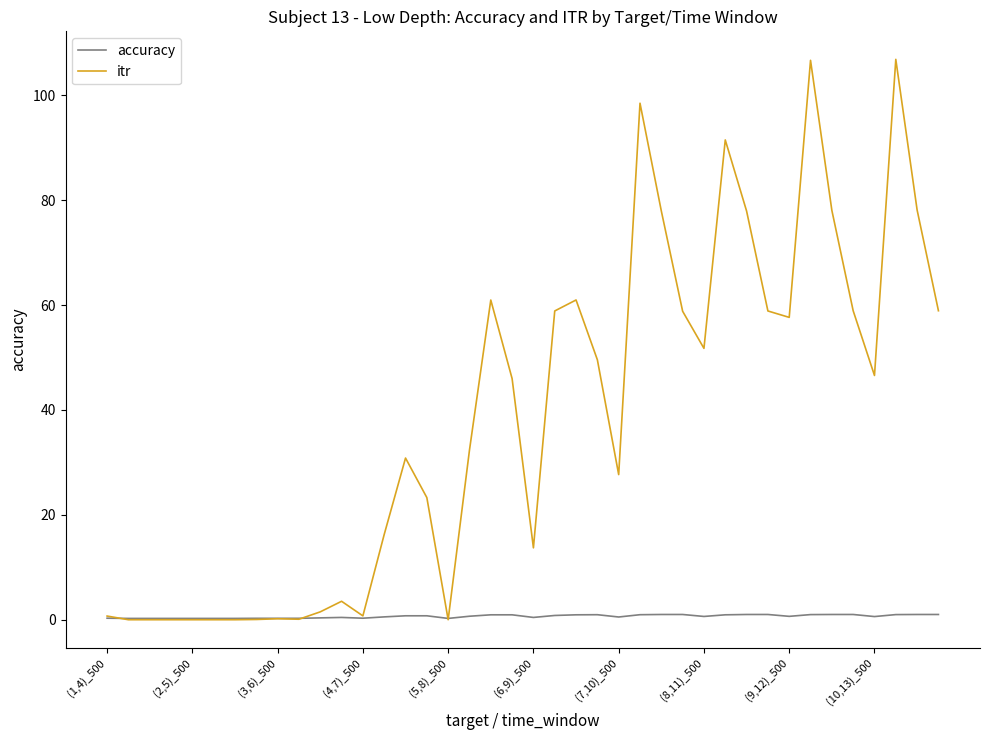

Which series has the largest total across all categories?

itr